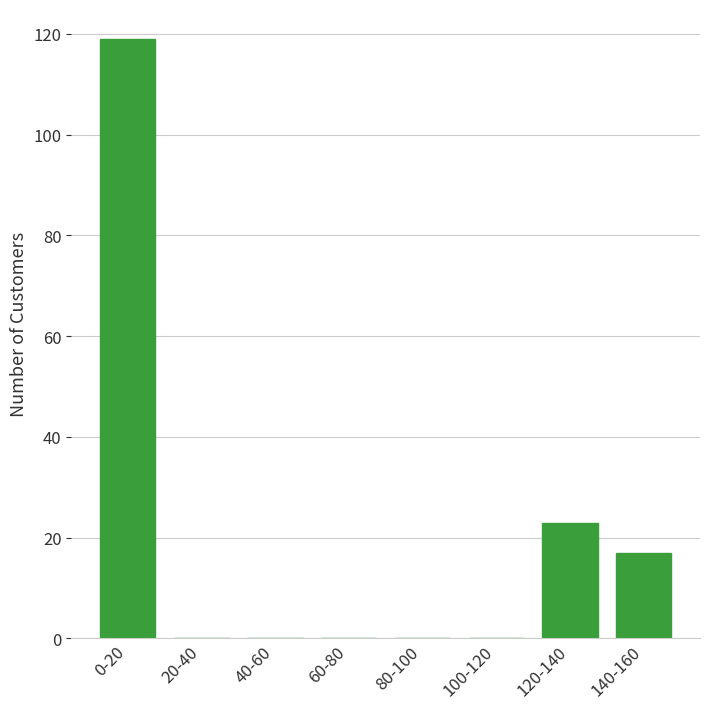

Reading right to left, what are all the values shown in this chart?

140-160=17	120-140=23	100-120=0	80-100=0	60-80=0	40-60=0	20-40=0	0-20=119